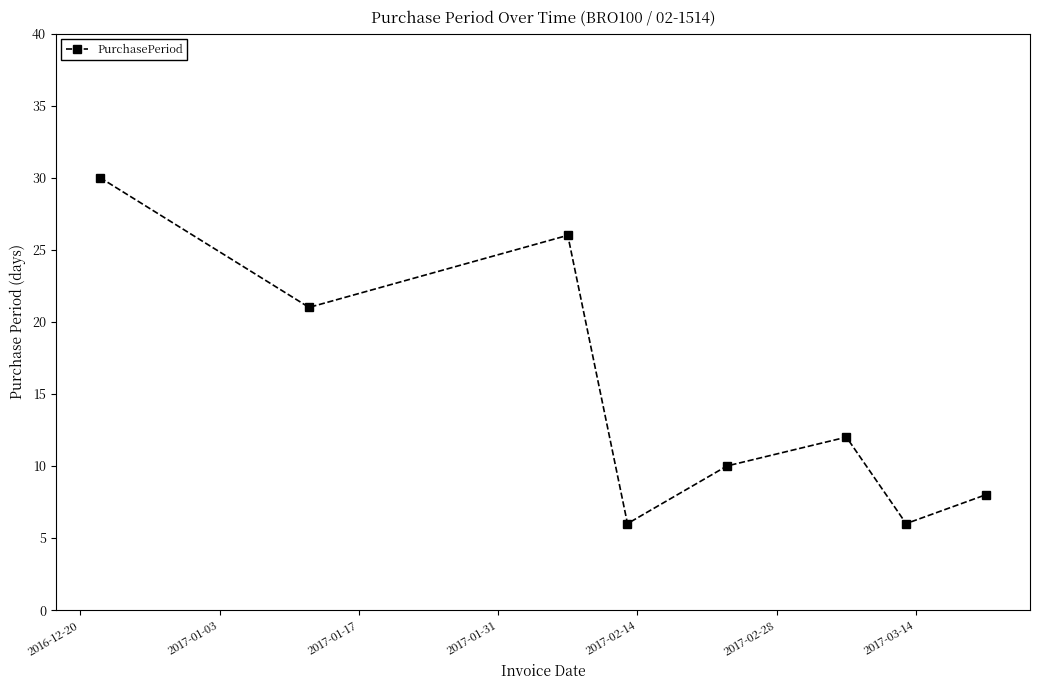

Reading right to left, transcribe all the data shown in this chart.

8	6	12	10	6	26	21	30